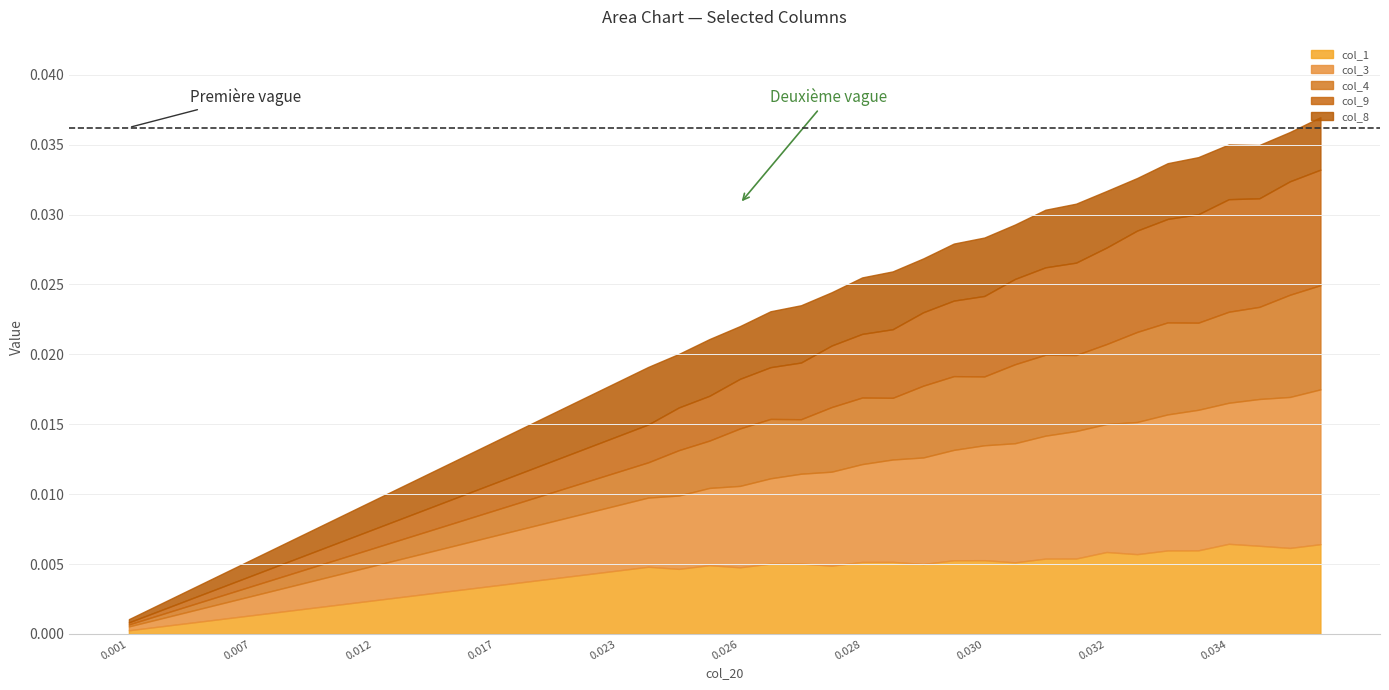

Is the value of col_1 at 4 greater than the value of col_8 at 18?

No